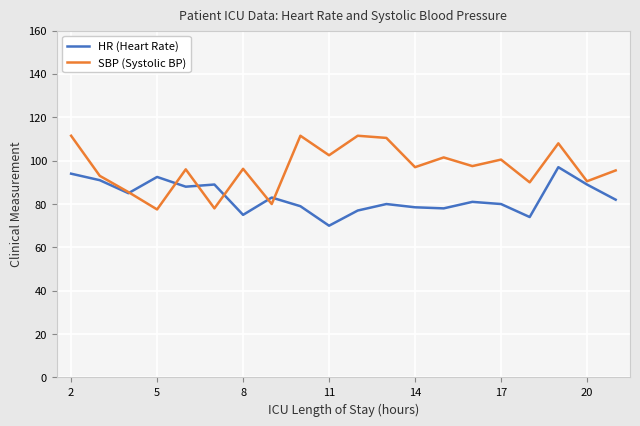

After their last crossing, which series has the higher values: SBP (Systolic BP) or HR (Heart Rate)?

SBP (Systolic BP)